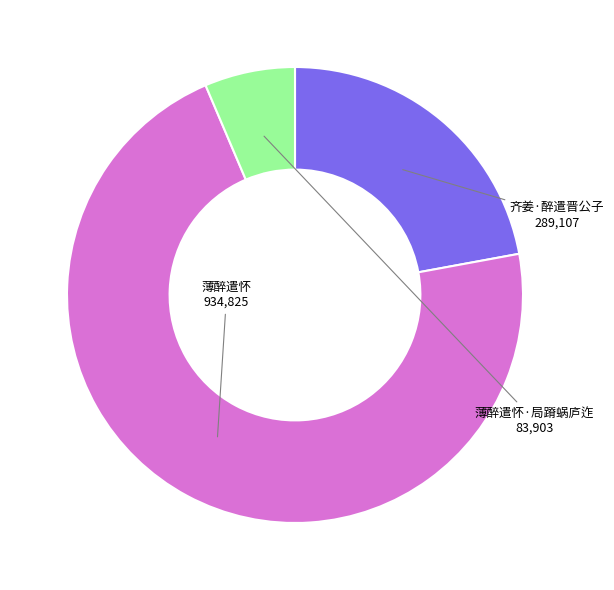

The 齐姜·醉遣晋公子 slice represents 15% of the pie. True or false?

False